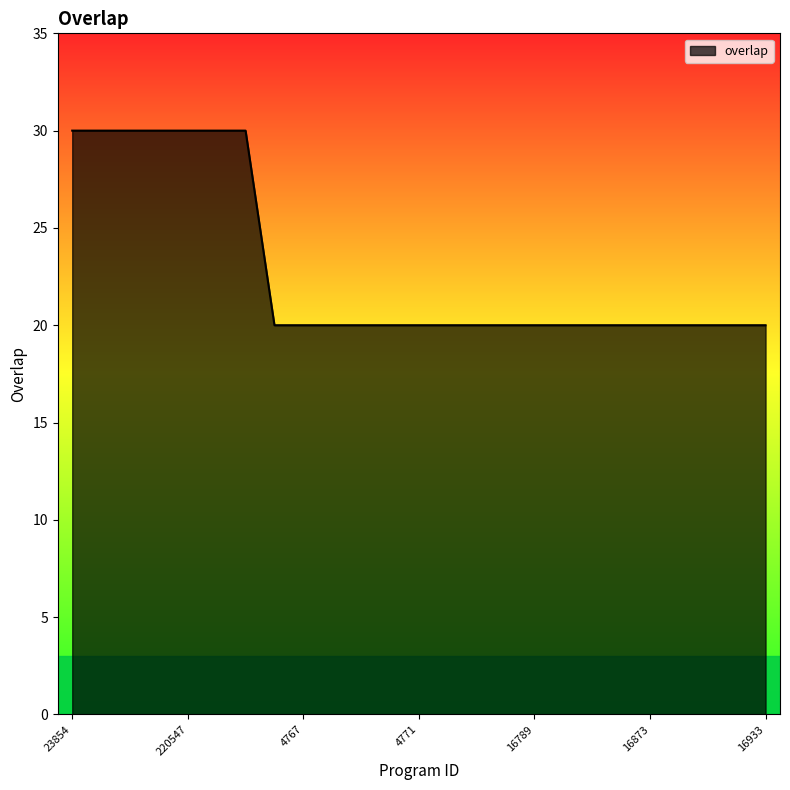

What is the maximum value shown in the chart?

30